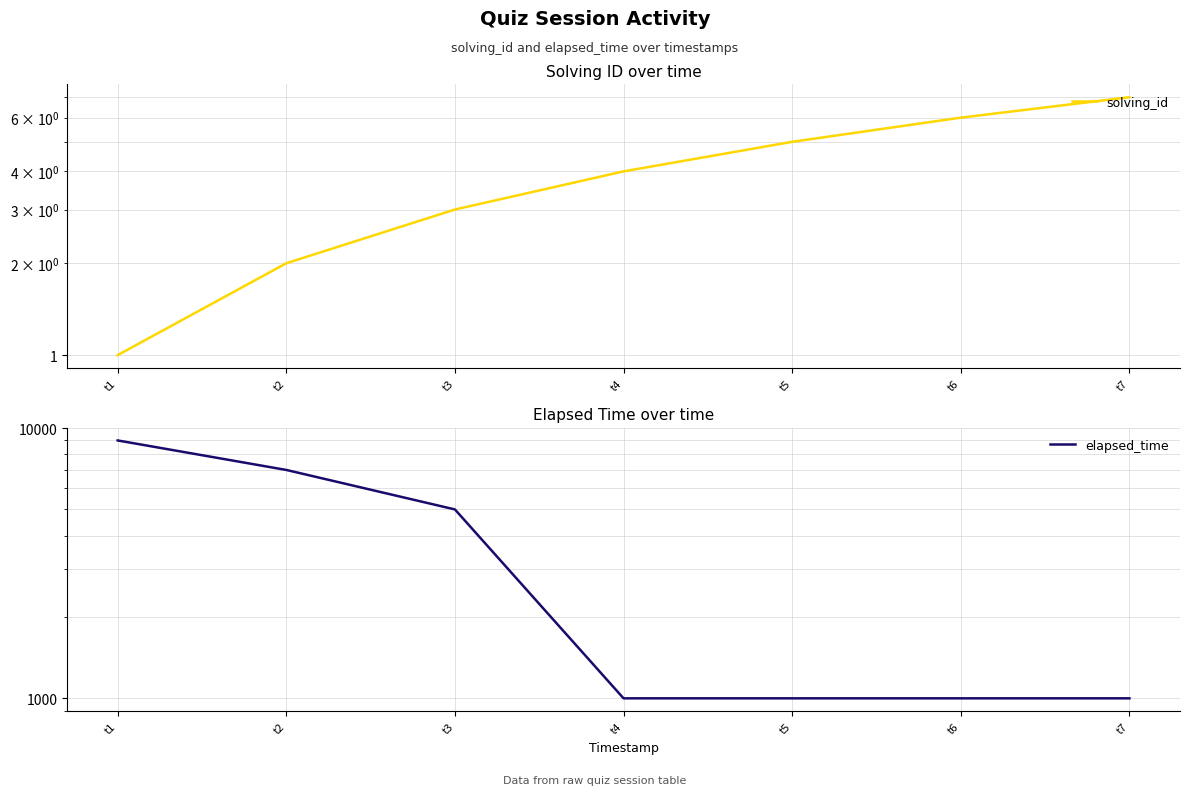

What are all the series names shown in the legend?

solving_id, elapsed_time